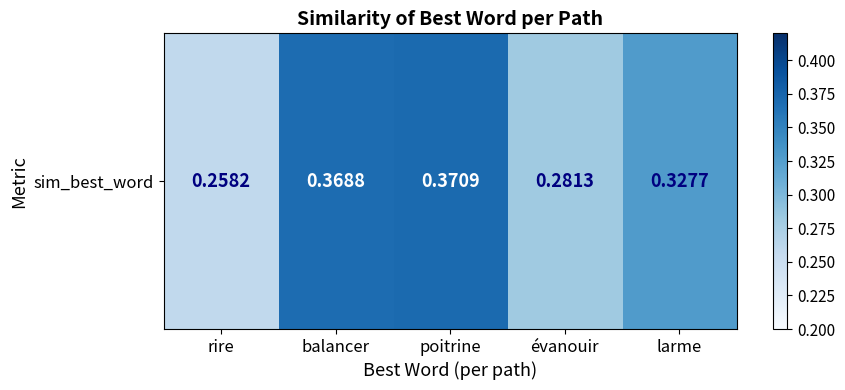

What is the change in value from balancer to évanouir?

-0.1